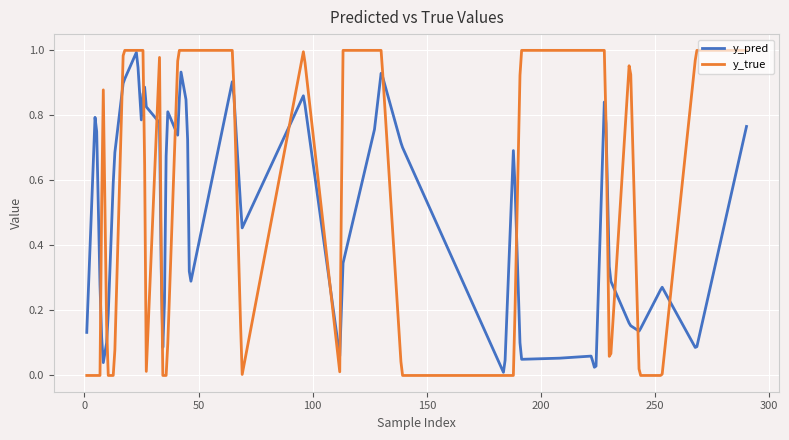

Rank the series by their average value, from lowest to highest.

y_pred, y_true